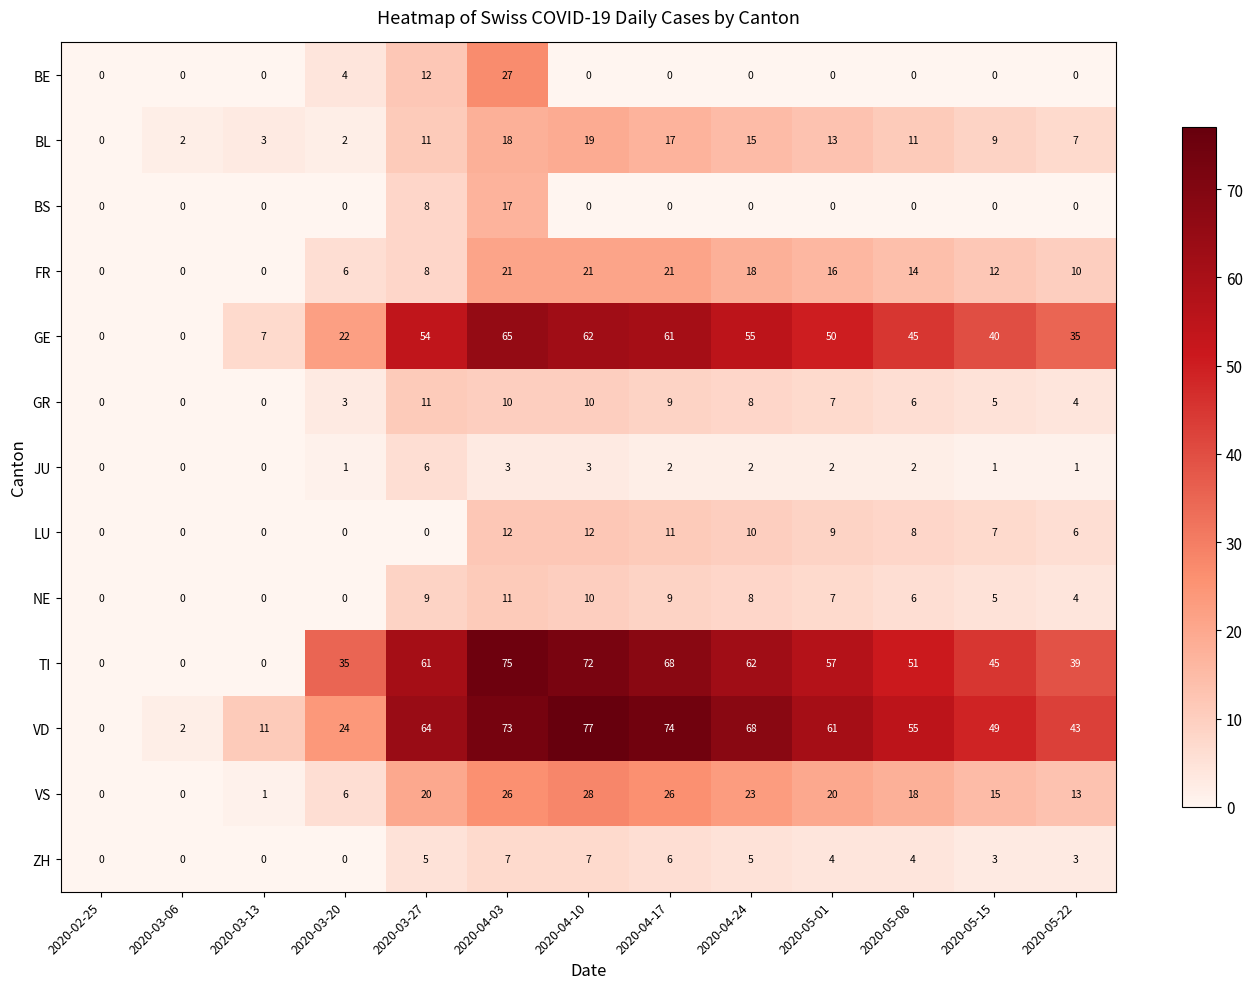

Which series has the widest spread of values?

VD